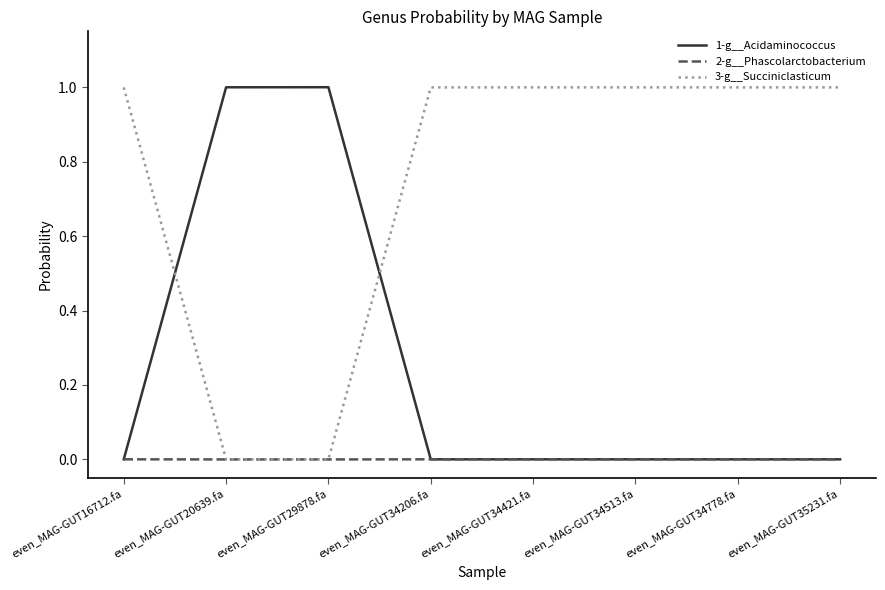

Is the value of 3-g__Succiniclasticum at even_MAG-GUT34513.fa greater than the value of 1-g__Acidaminococcus at even_MAG-GUT35231.fa?

Yes